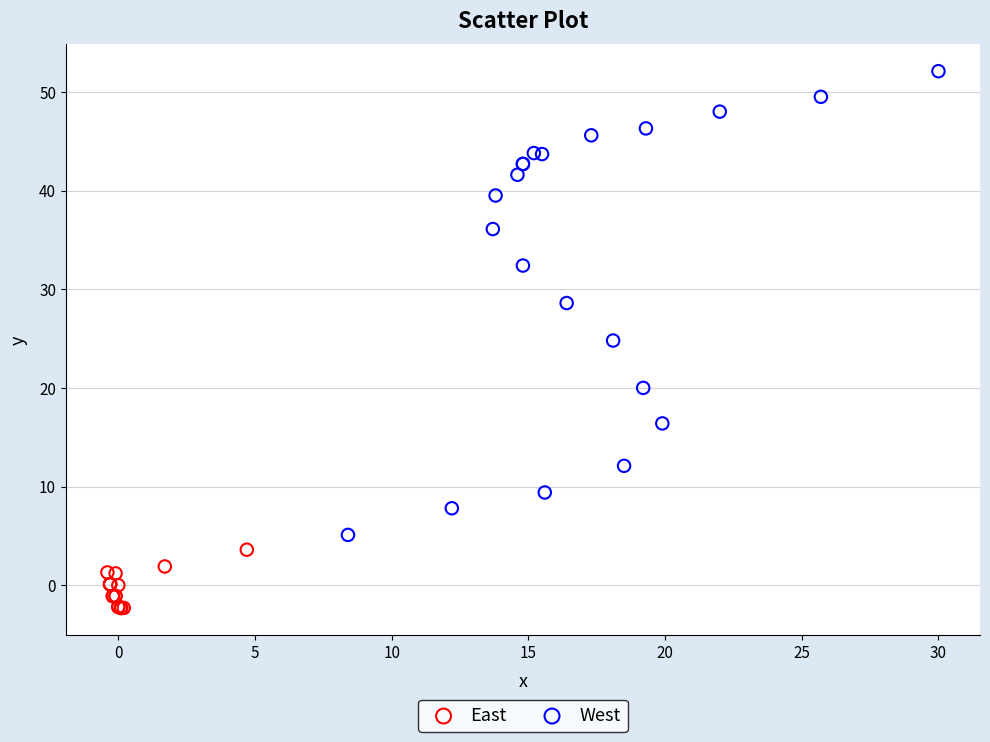

Which series contains the lowest Y value?

East